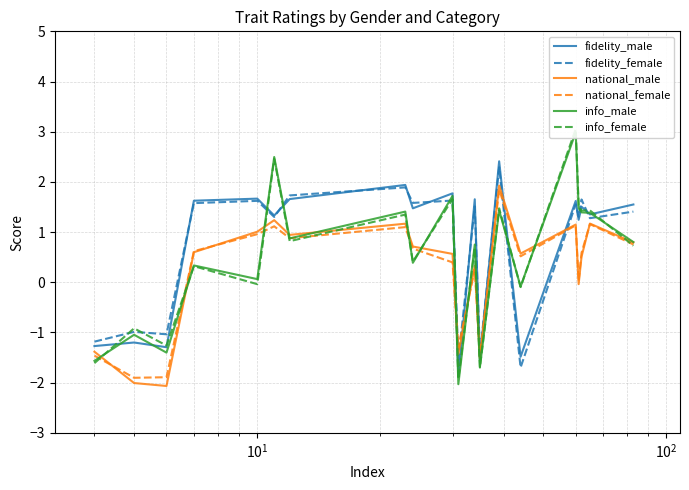

What is the average value of the fidelity_female series?

0.7